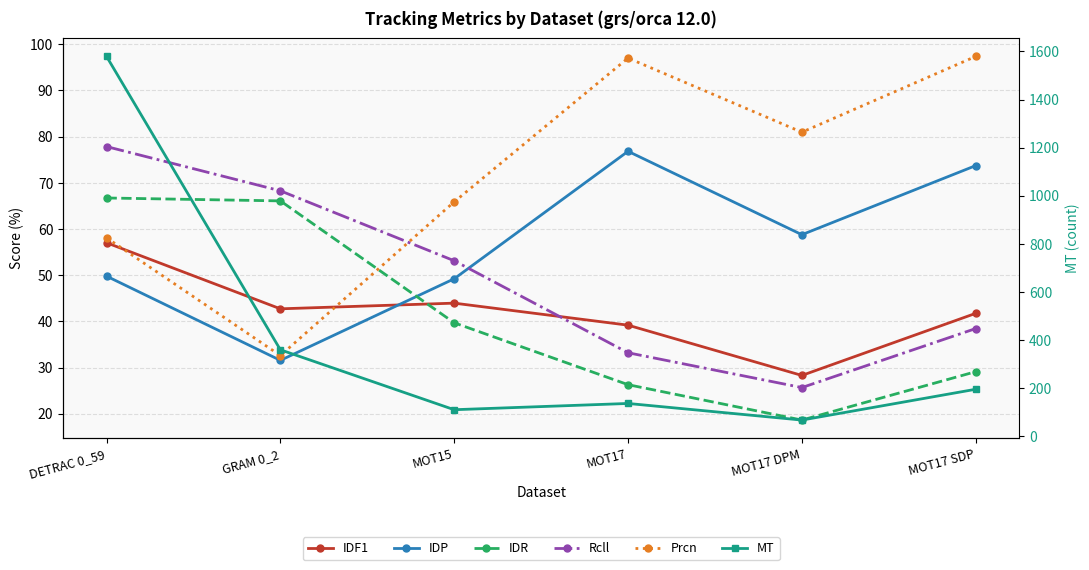

Which label corresponds to the smallest value in the chart?

MOT17 DPM